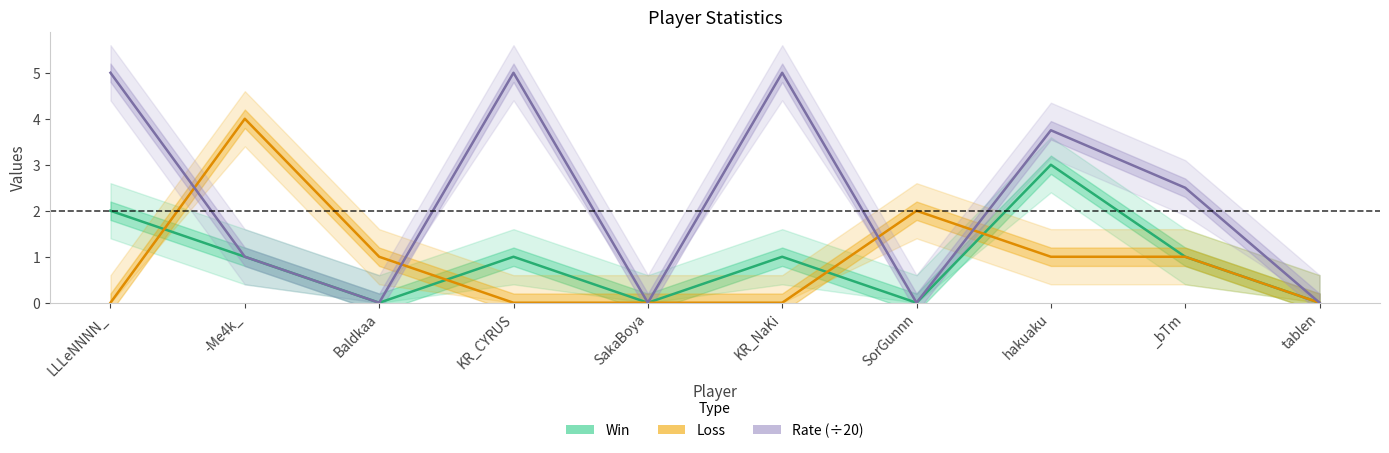

What is the sum of all Rate (÷20) values?

22.2